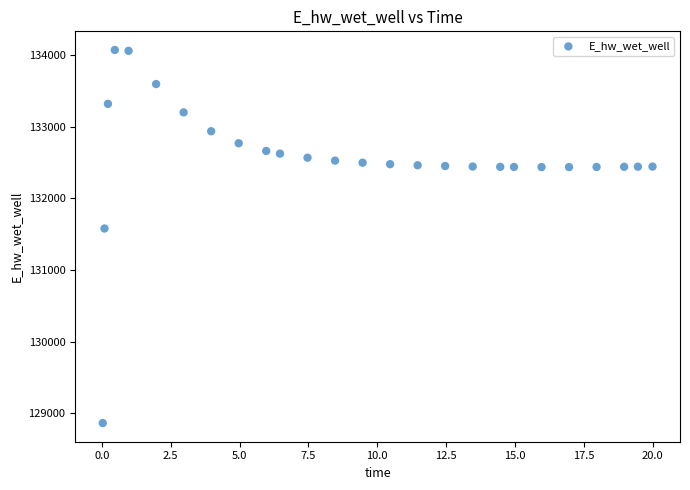

What is the range of X values (max minus min)?

20.0